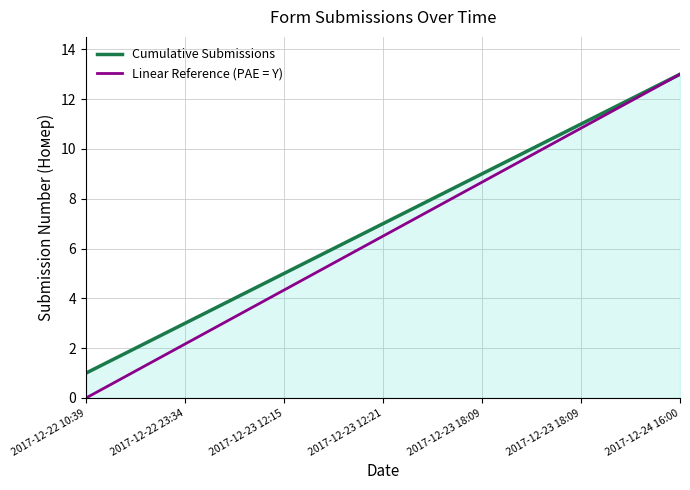

Which series has the largest range (max minus min)?

Linear Reference (PAE = Y)